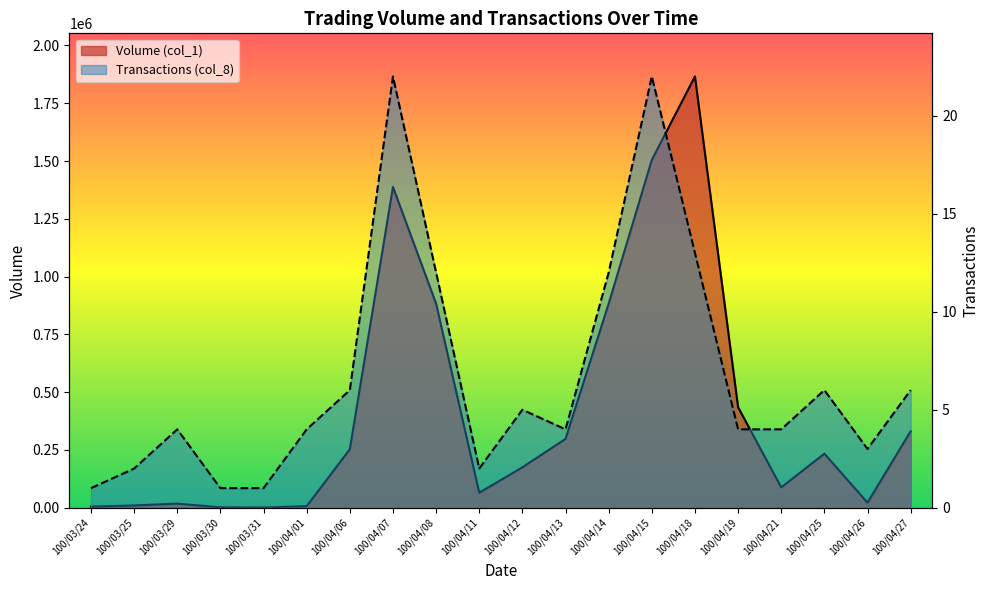

What is the label of the 8th point from the right?

100/04/14